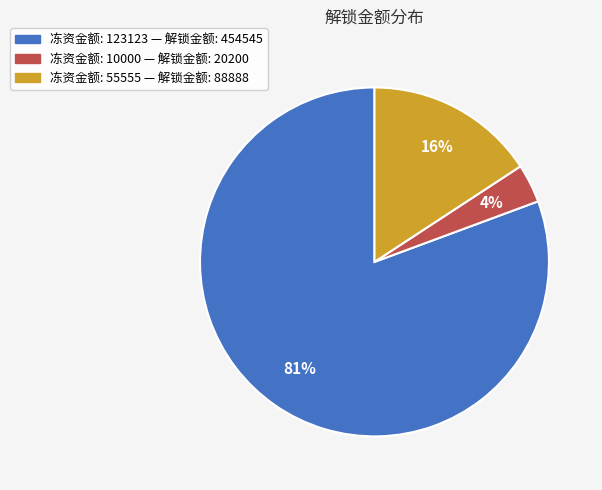

Which category accounts for the majority?

123123